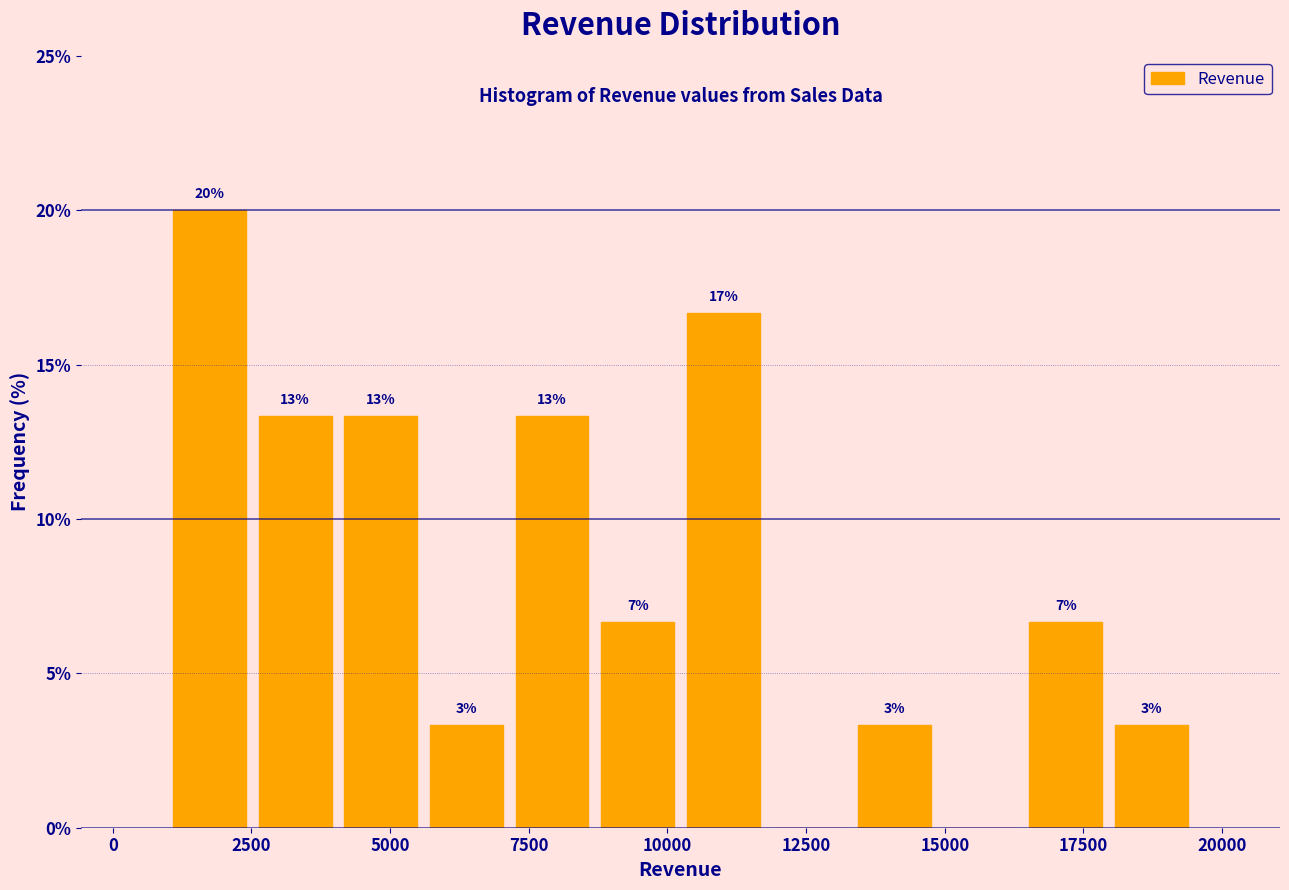

Read against the x-axis, roughly where is the centre of the tallest bar?

1500